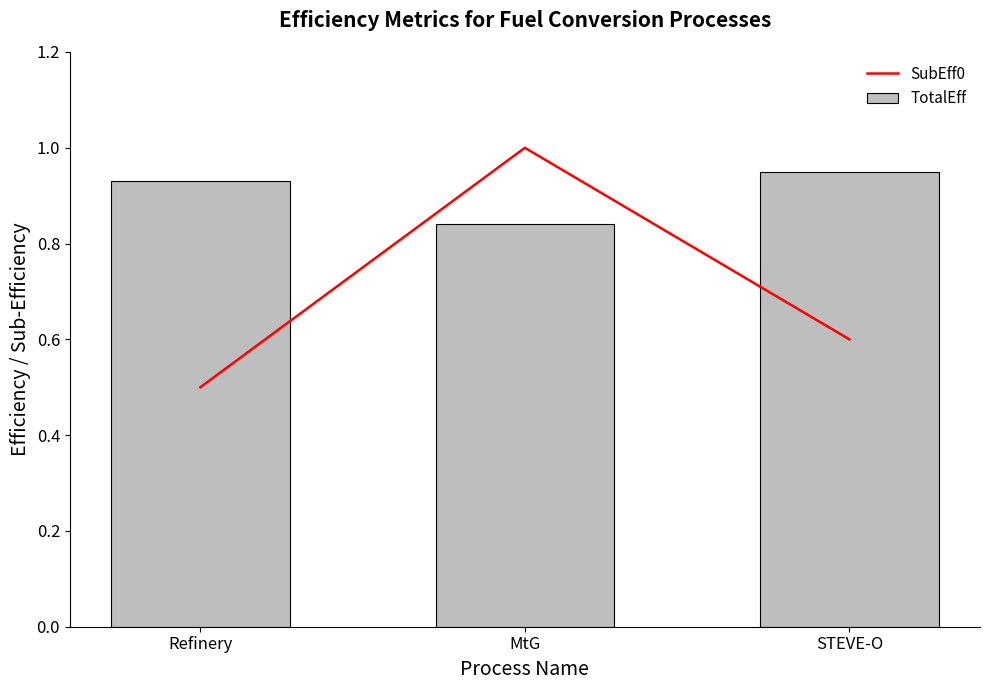

How many series are shown in this chart?

2